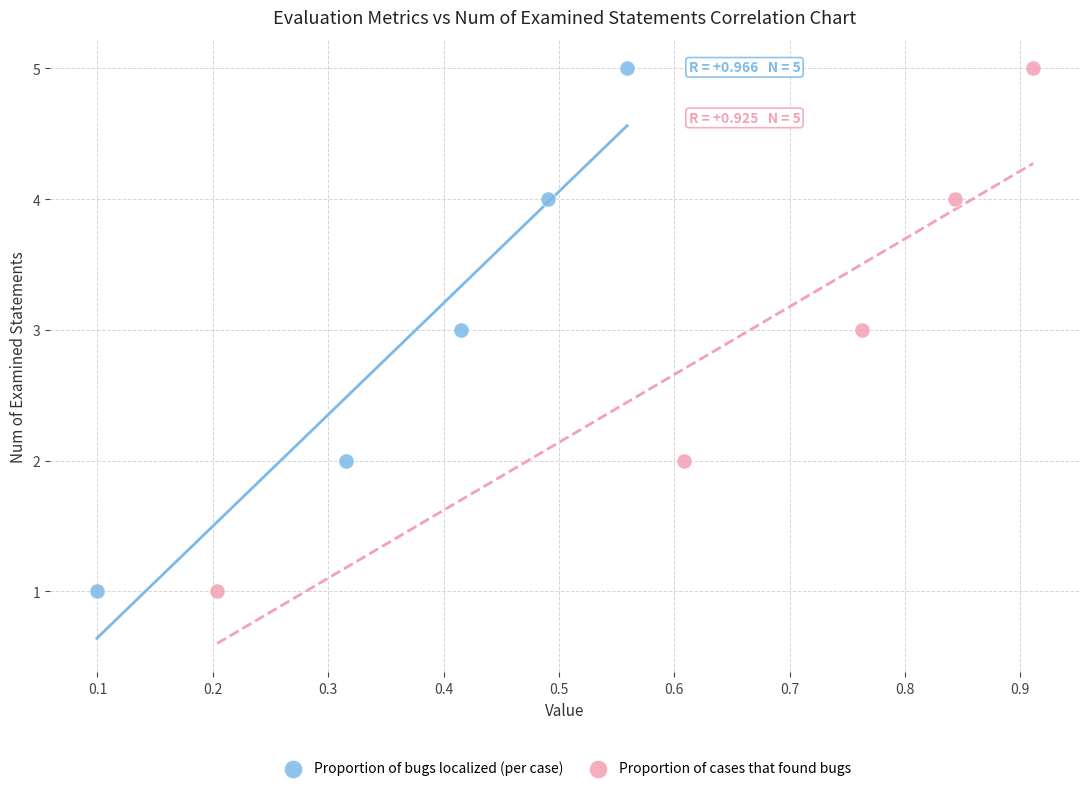

What are all the series names shown in the legend?

Proportion of bugs localized (per case), Proportion of cases that found bugs